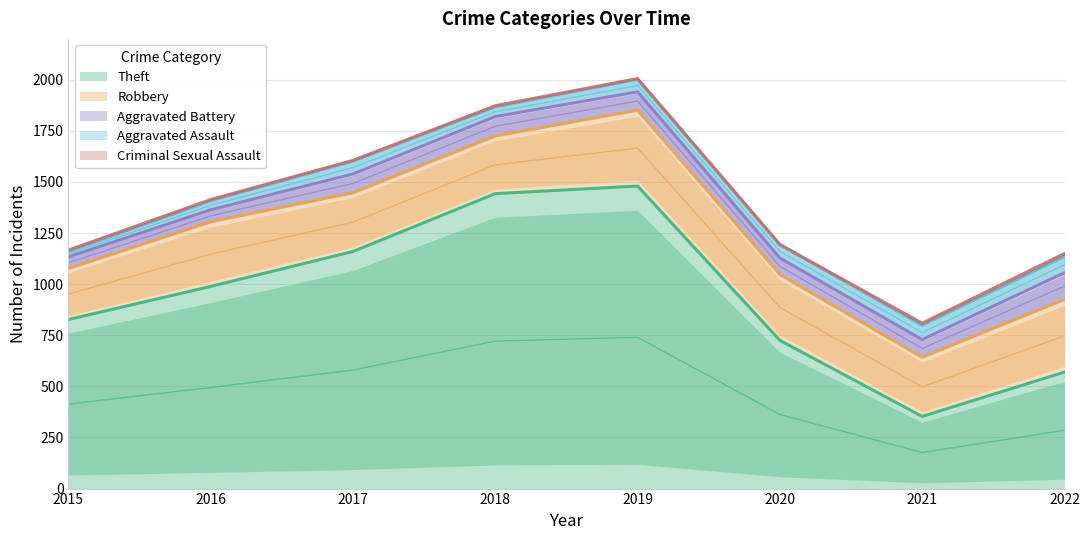

In Aggravated Battery, how many points are higher than both neighbors (excluding endpoints)?

1